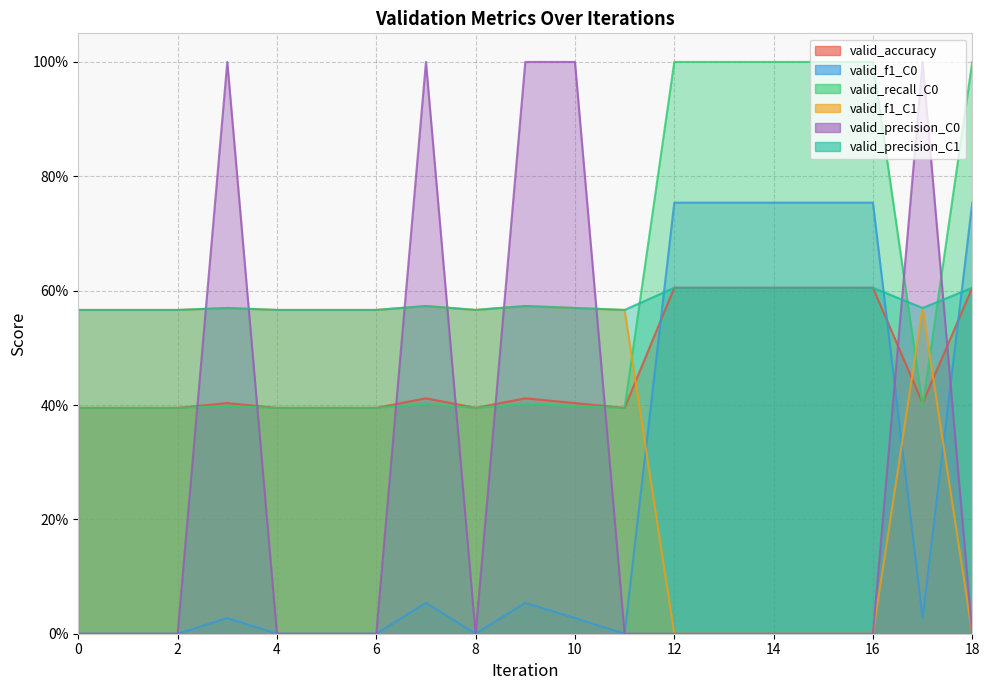

How many lines are shown in the chart?

6